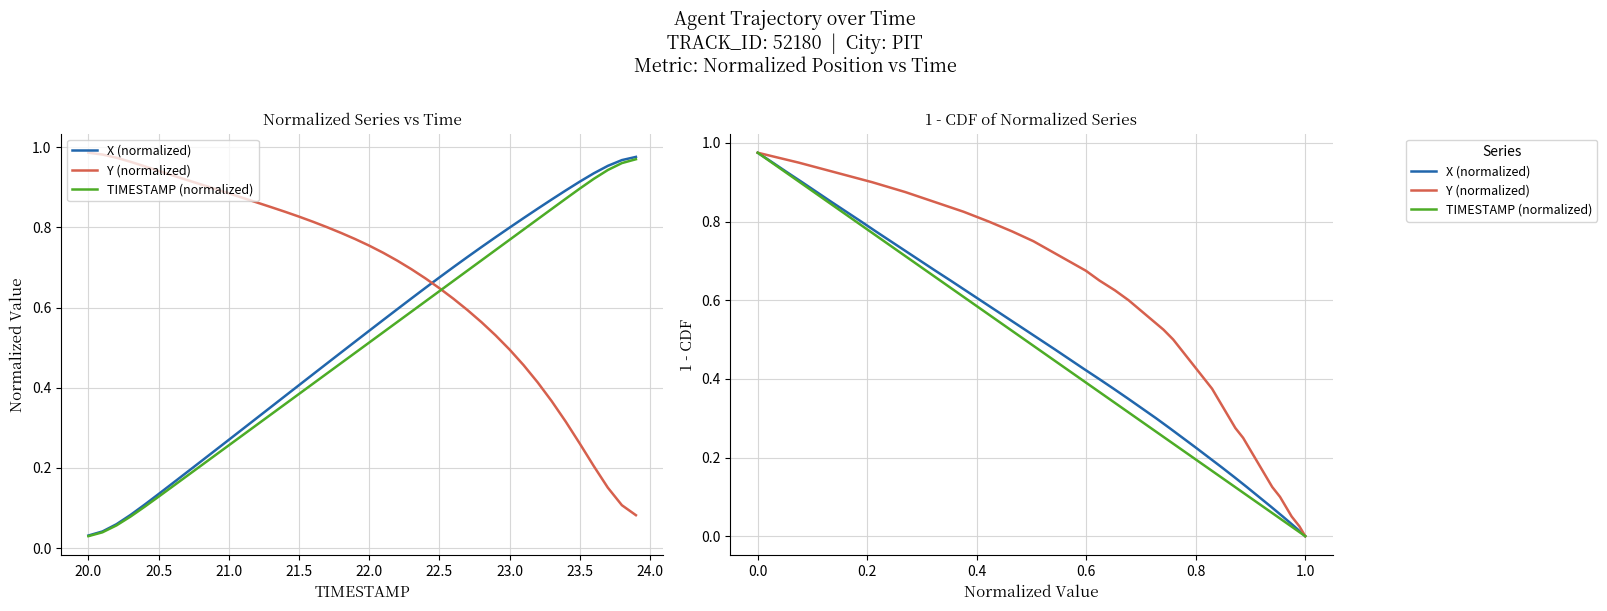

What is the average value of the X (normalized) series?

0.5